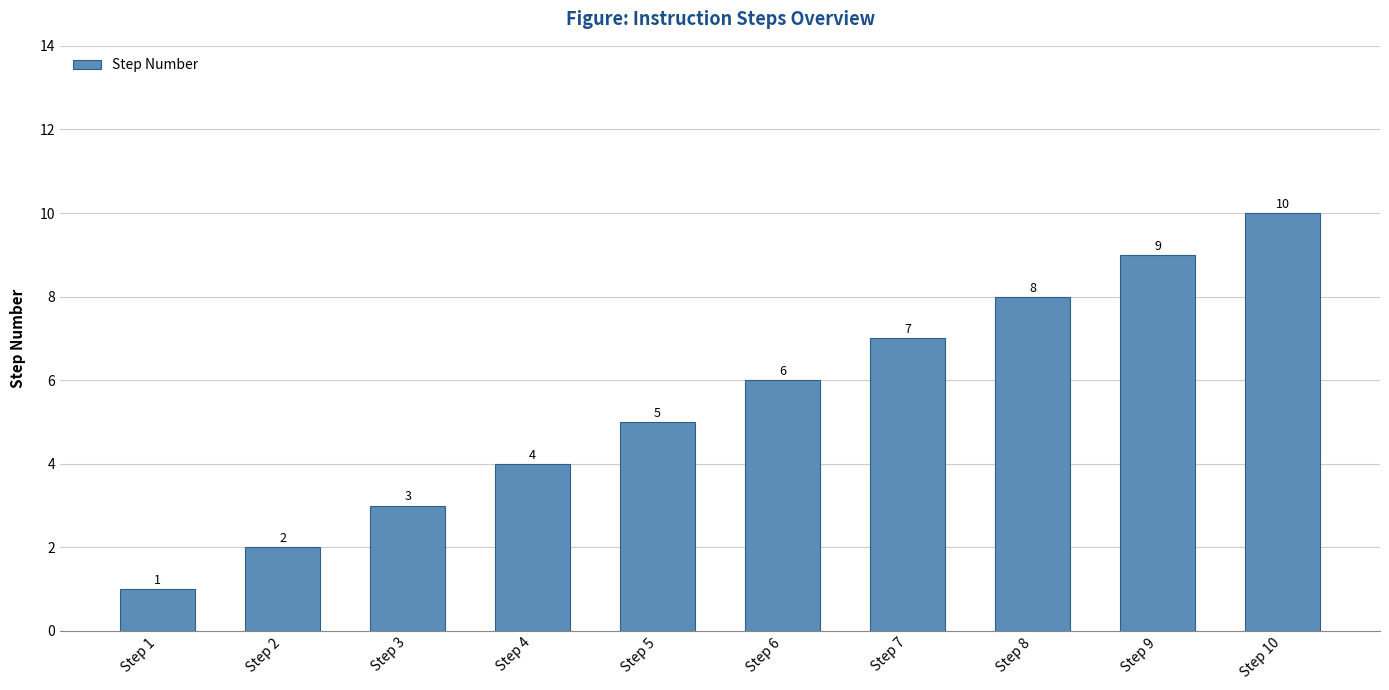

How many data points are less than 6?

5